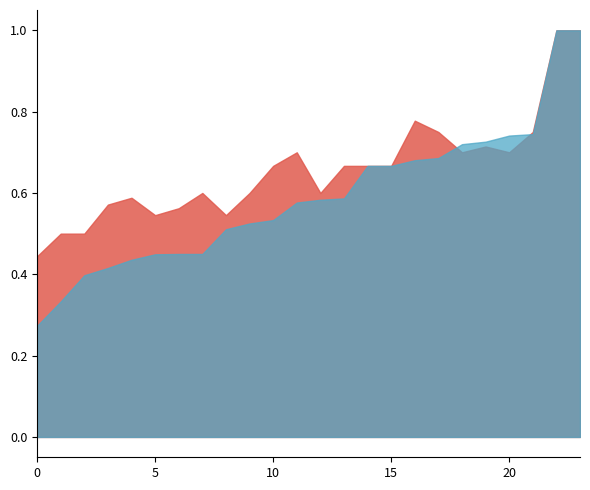

What is the maximum value shown in the chart?

1.0